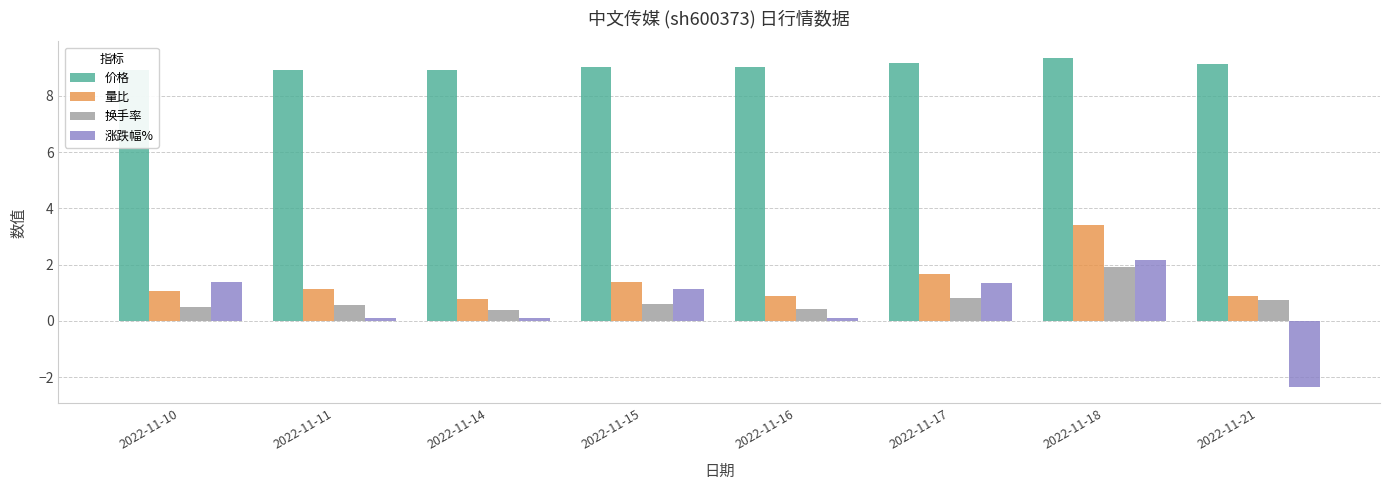

At which category is the sum across all series the highest?

2022-11-18